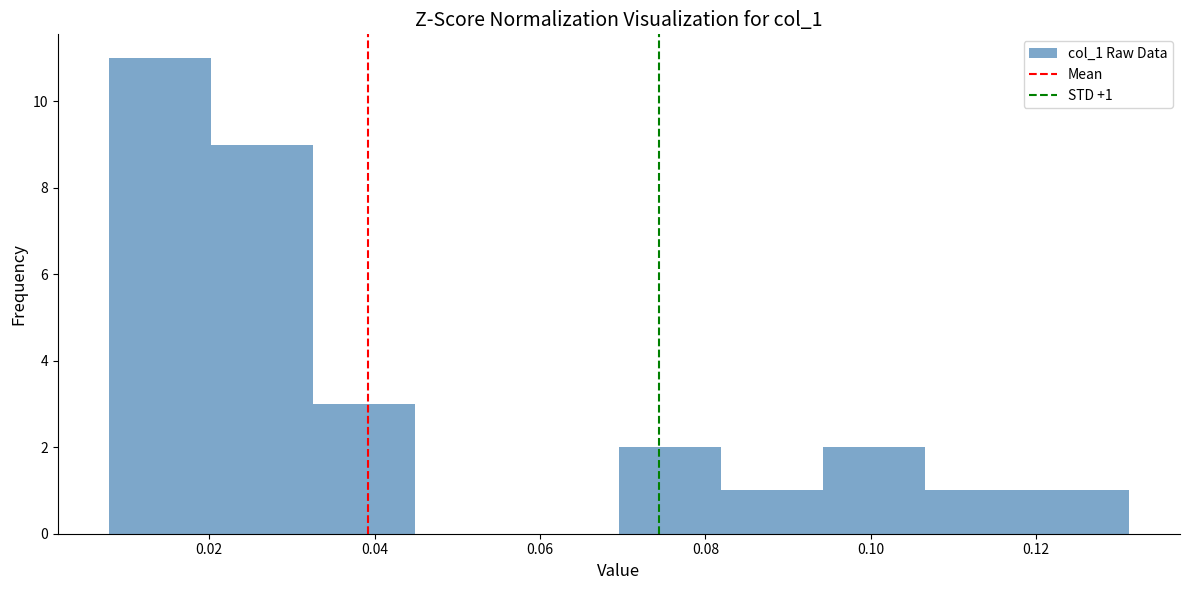

Over which range of the x-axis is the bar tallest?

0.008 to 0.020